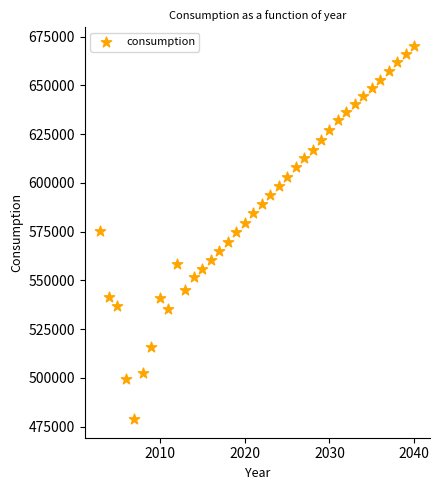

What is the range of Y values (max minus min)?

191381